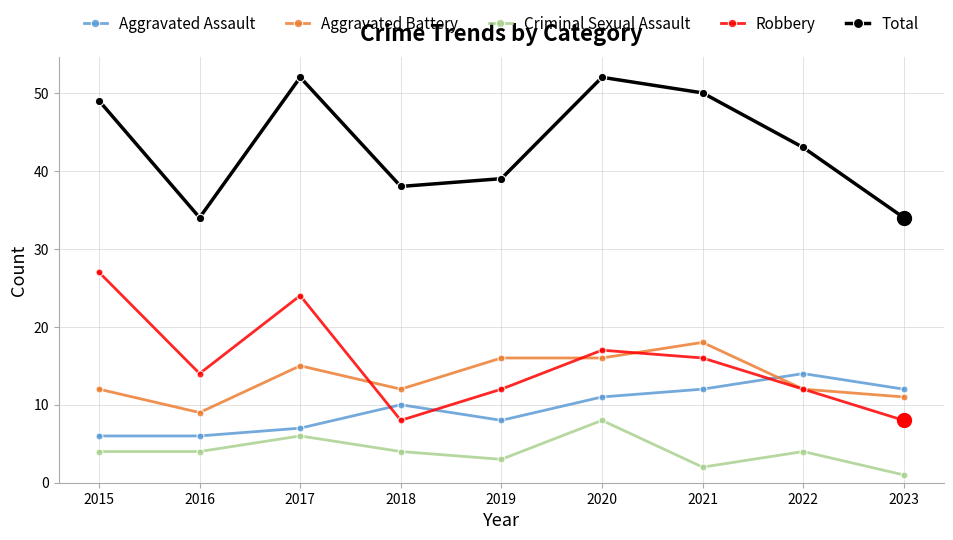

Reading left to right, list all the values displayed in this chart.

Aggravated Assault: 2015=6	2016=6	2017=7	2018=10	2019=8	2020=11	2021=12	2022=14	2023=12
Aggravated Battery: 2015=12	2016=9	2017=15	2018=12	2019=16	2020=16	2021=18	2022=12	2023=11
Criminal Sexual Assault: 2015=4	2016=4	2017=6	2018=4	2019=3	2020=8	2021=2	2022=4	2023=1
Robbery: 2015=27	2016=14	2017=24	2018=8	2019=12	2020=17	2021=16	2022=12	2023=8
Total: 2015=49	2016=34	2017=52	2018=38	2019=39	2020=52	2021=50	2022=43	2023=34